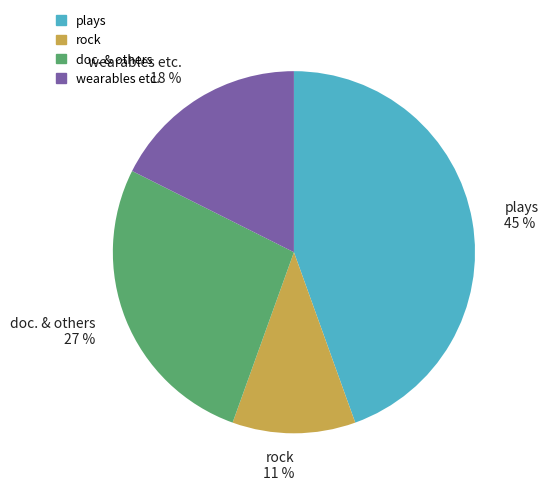

Is there a majority slice in this chart?

No